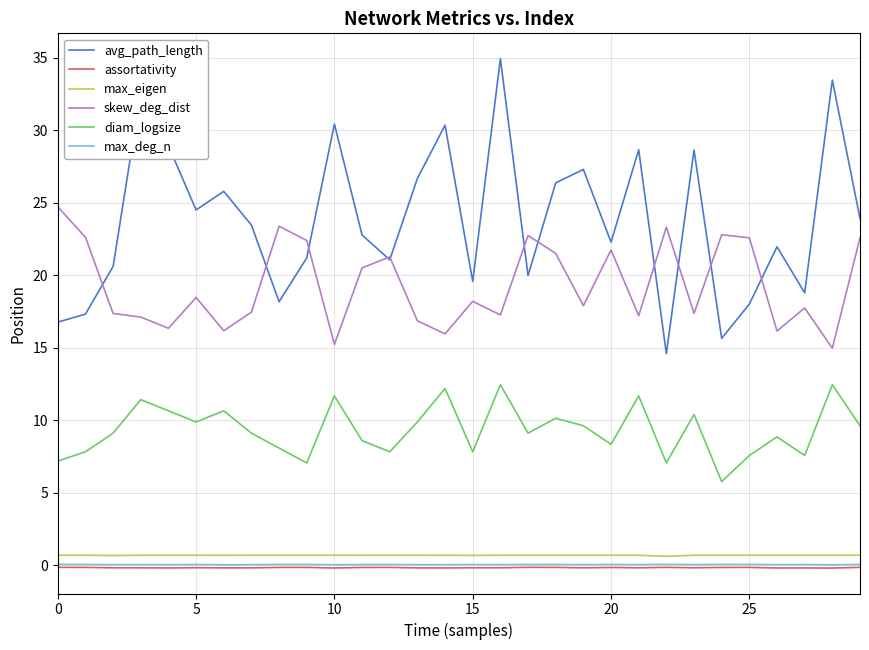

Which series has the largest total across all categories?

avg_path_length